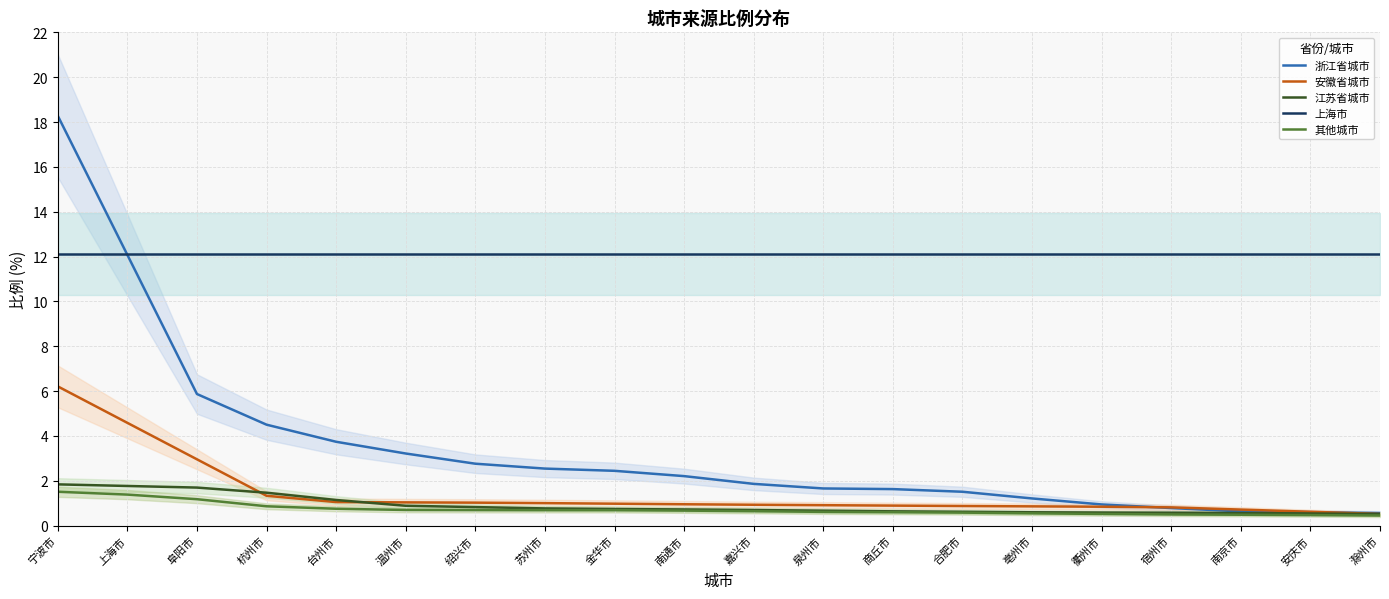

Is it true that 安徽省城市 equals 1.6 at 阜阳市?

False